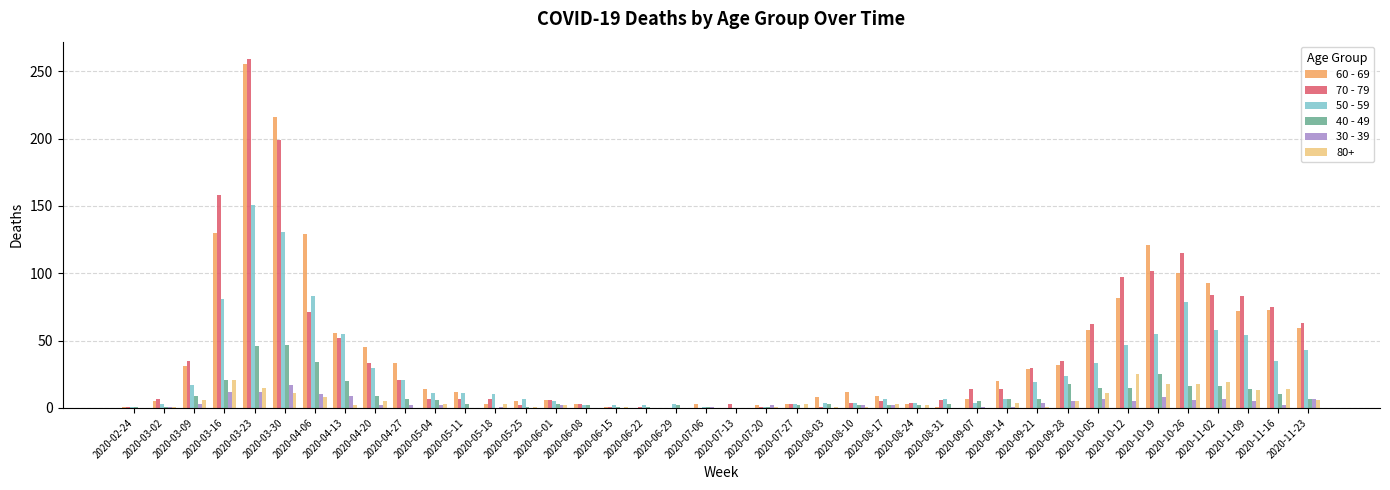

Is it true that 70 - 79 equals 63 at 2020-11-23?

True